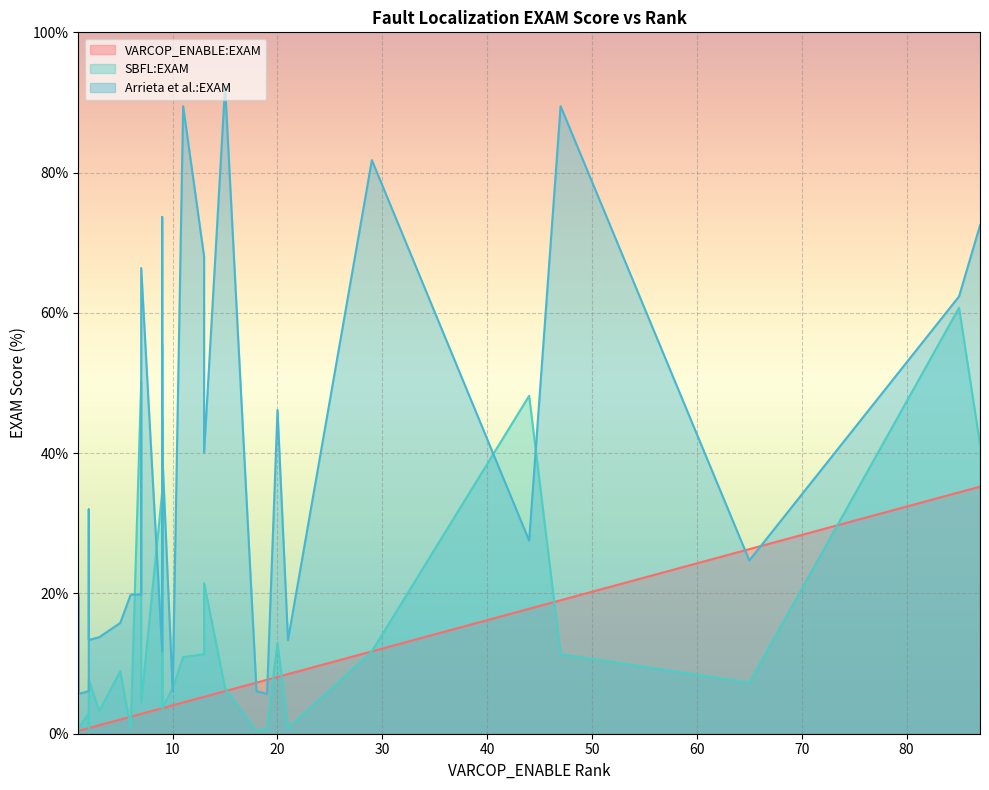

Which series ends up on top after the final intersection of VARCOP_ENABLE:EXAM and SBFL:EXAM?

SBFL:EXAM